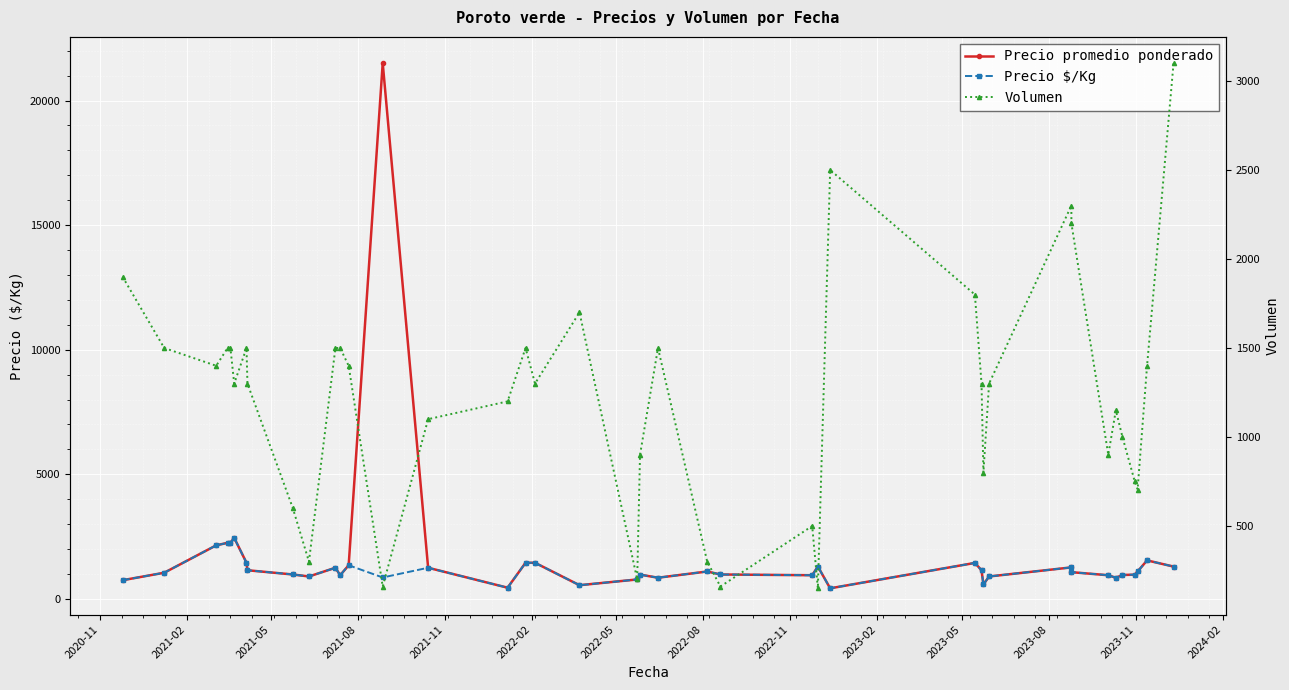

What is the highest value of the Precio $/Kg series?

2450